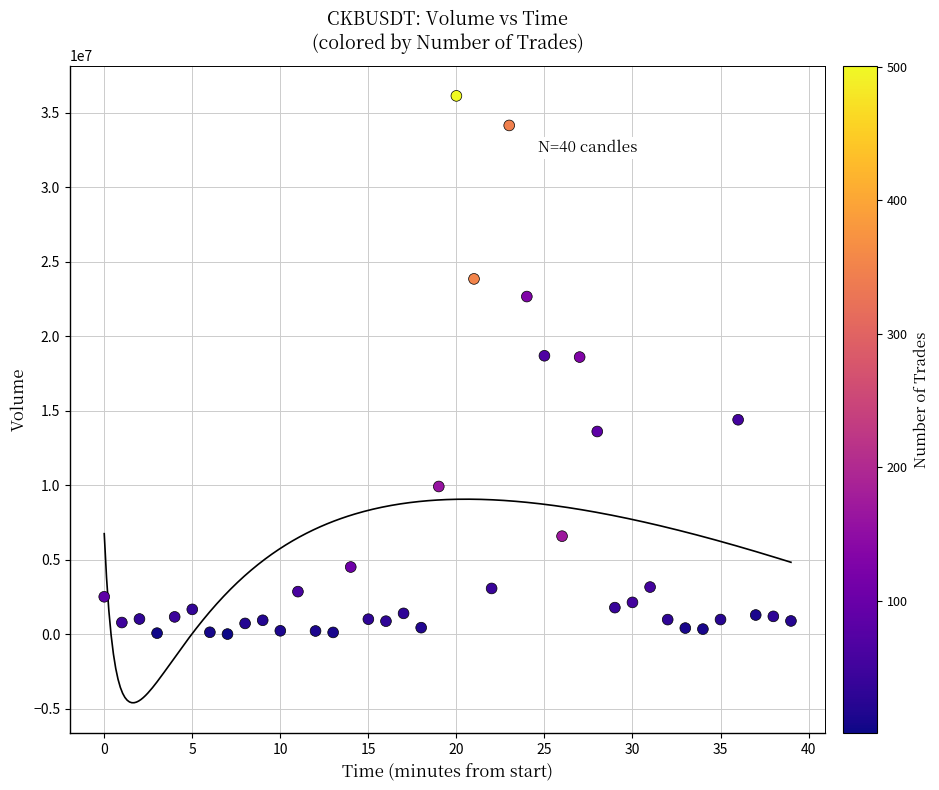

What is the range of Y values (max minus min)?

36105574